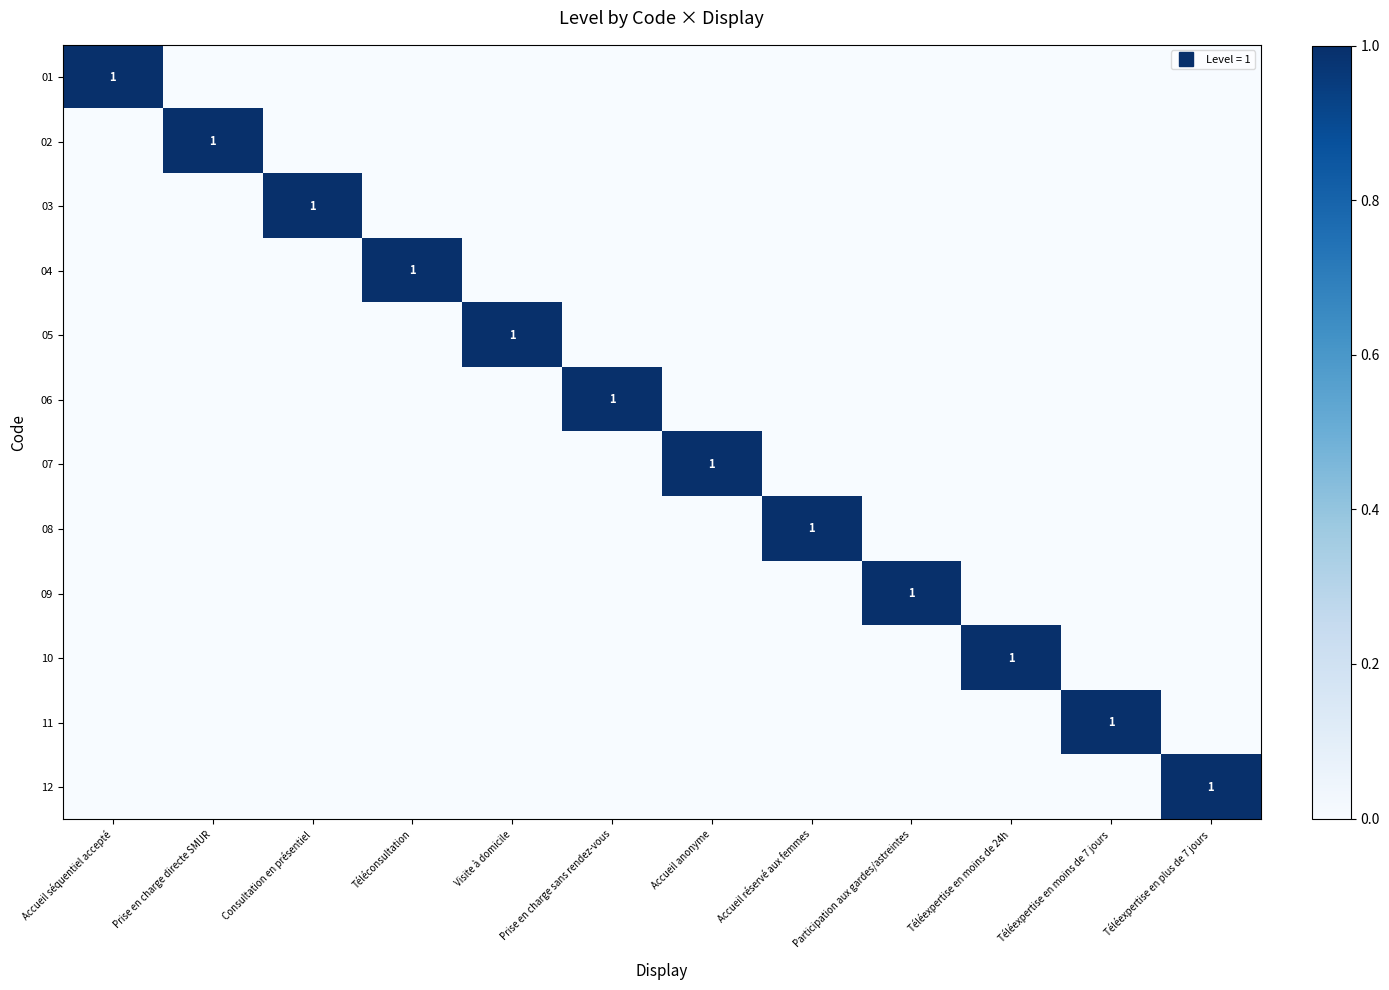

At how many categories does at least one series exceed 0?

12